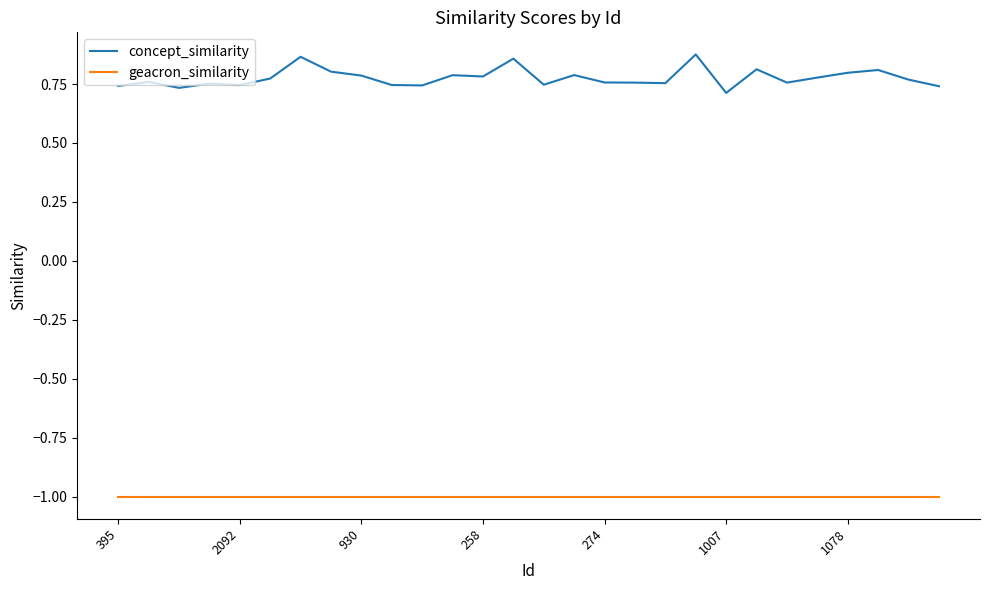

Rank the series by their maximum value, from highest to lowest.

concept_similarity, geacron_similarity